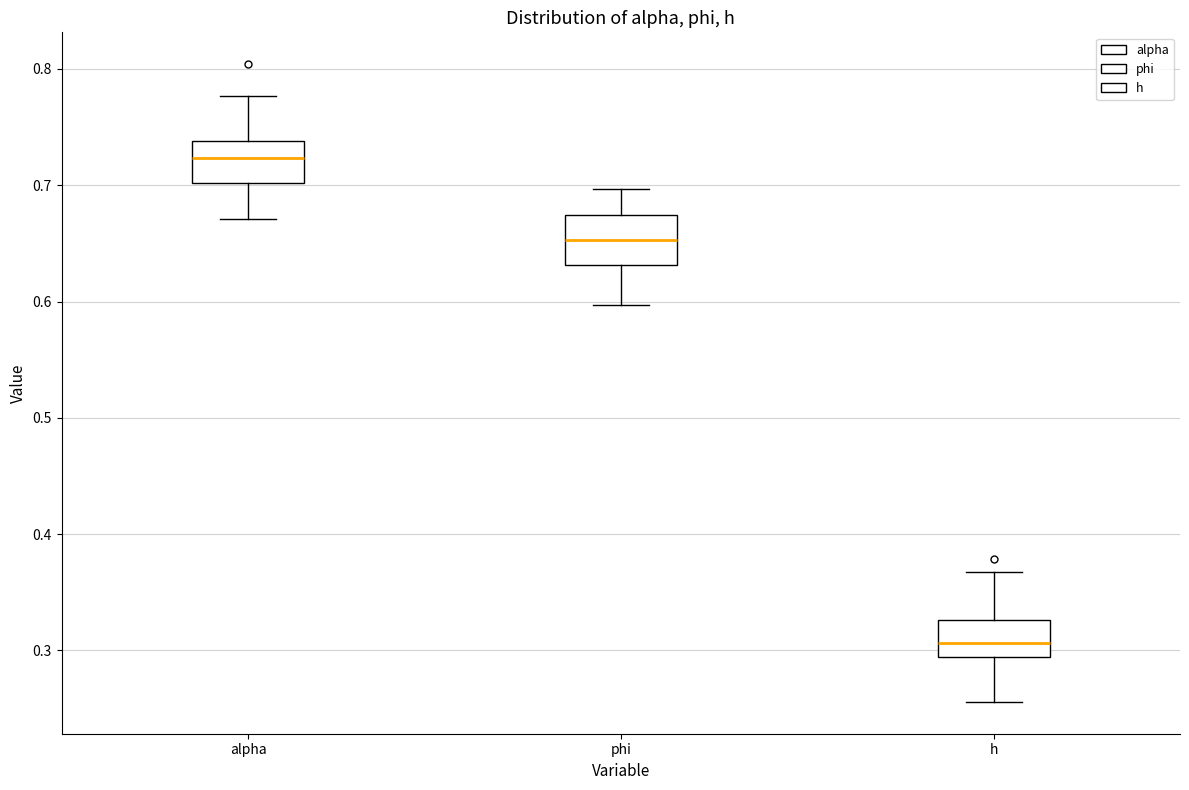

Where does the lower whisker of the box for alpha end on the y-axis? The values are not printed on the chart, so give them approximately, as read against the axis.

0.67